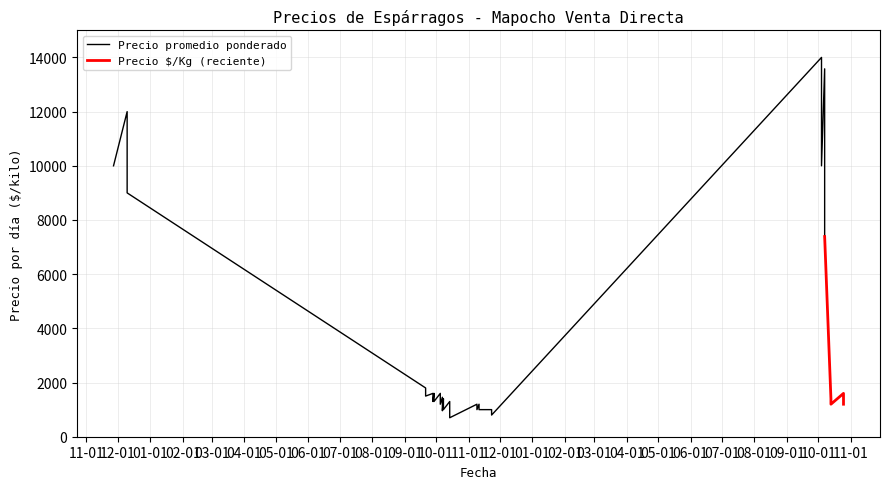

How many values in the Precio promedio ponderado series are below 1400?

18